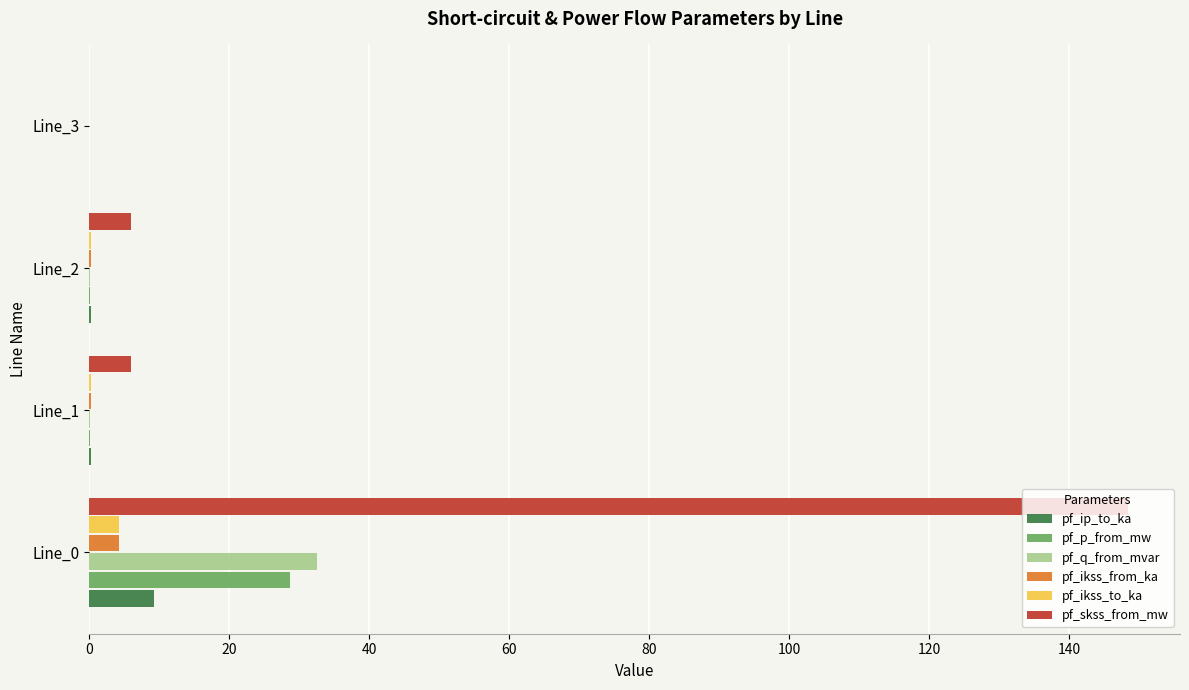

The value of pf_p_from_mw at Line_1 is 0.0. True or false?

True